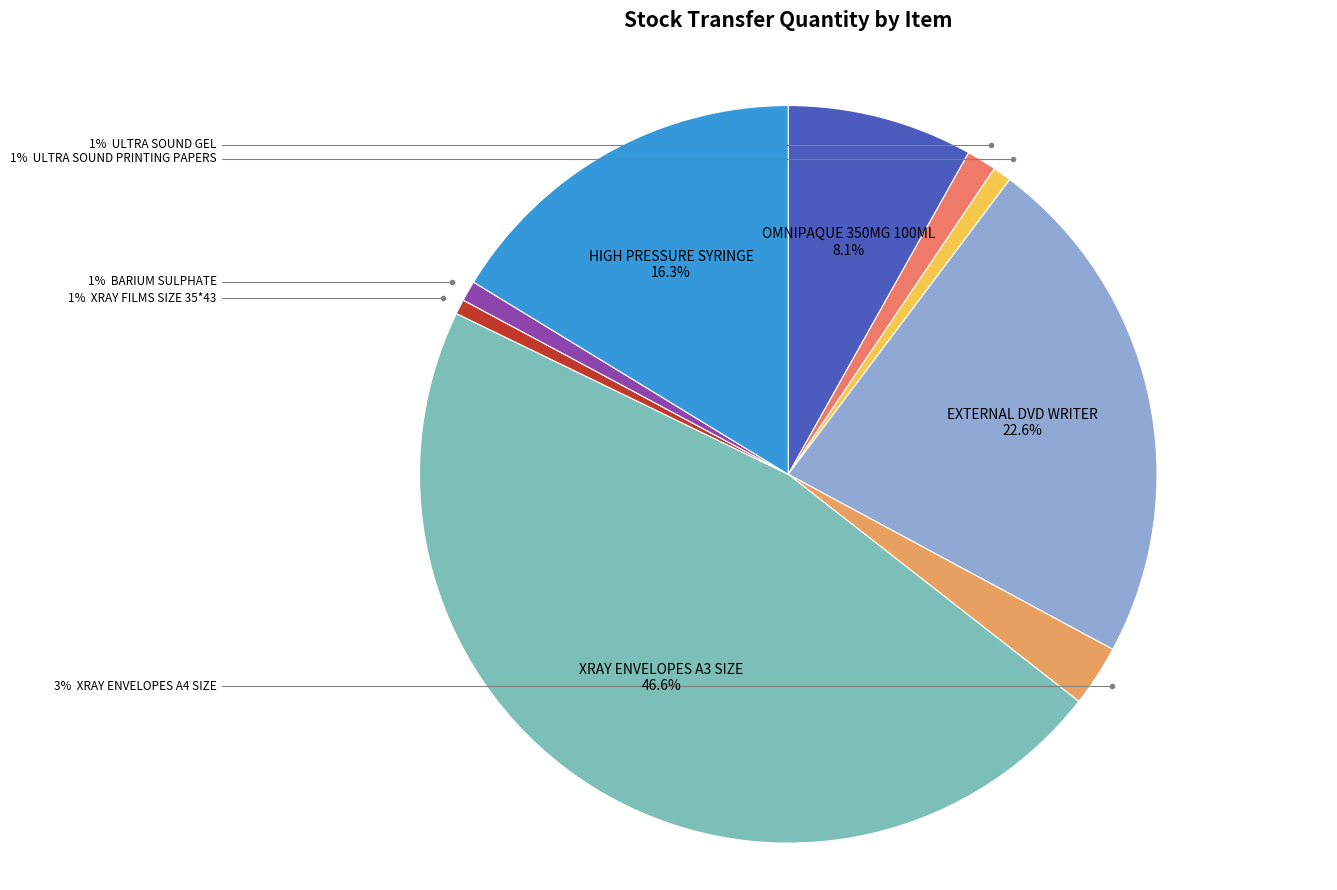

Is there any slice that represents more than half of the pie?

No